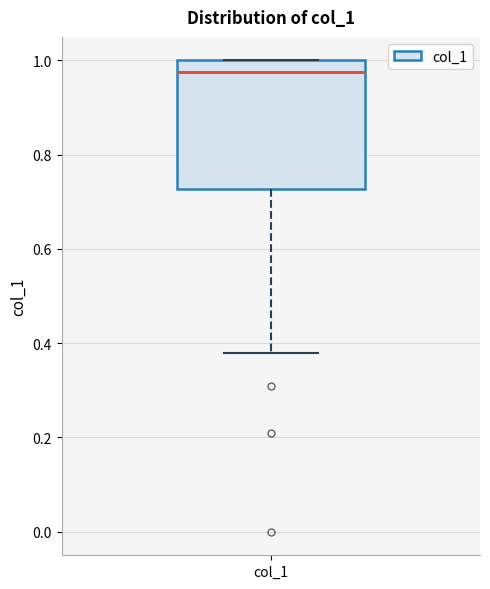

Read this box plot against the y-axis: the position of the median line, the range covered by the box, and the ends of both whiskers. The values are not printed on the chart, so give them approximately, as read against the axis.

median 0.98, box 0.72 to 1.00, whiskers 0.38 to 1.00